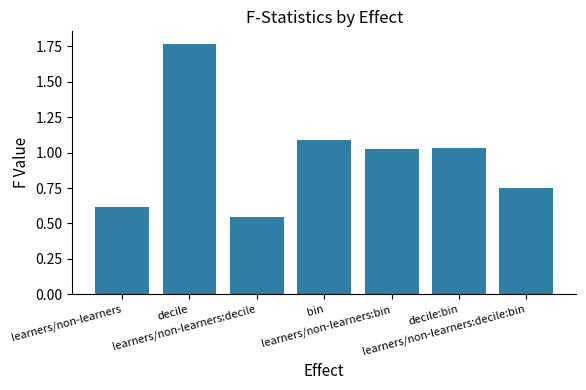

What is the difference between the maximum and minimum values?

1.2